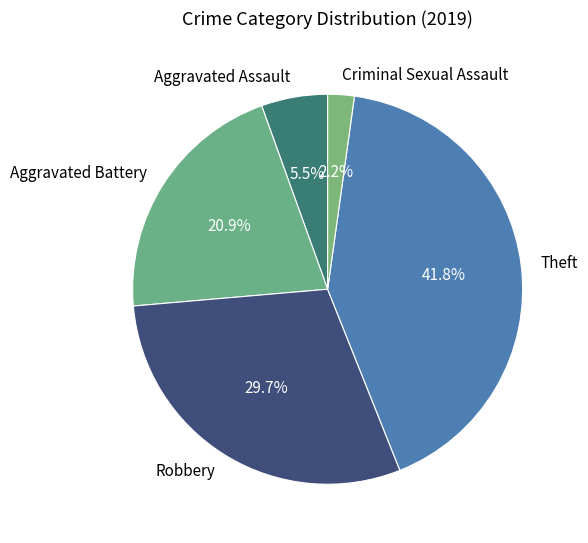

How many segments does this pie chart have?

5